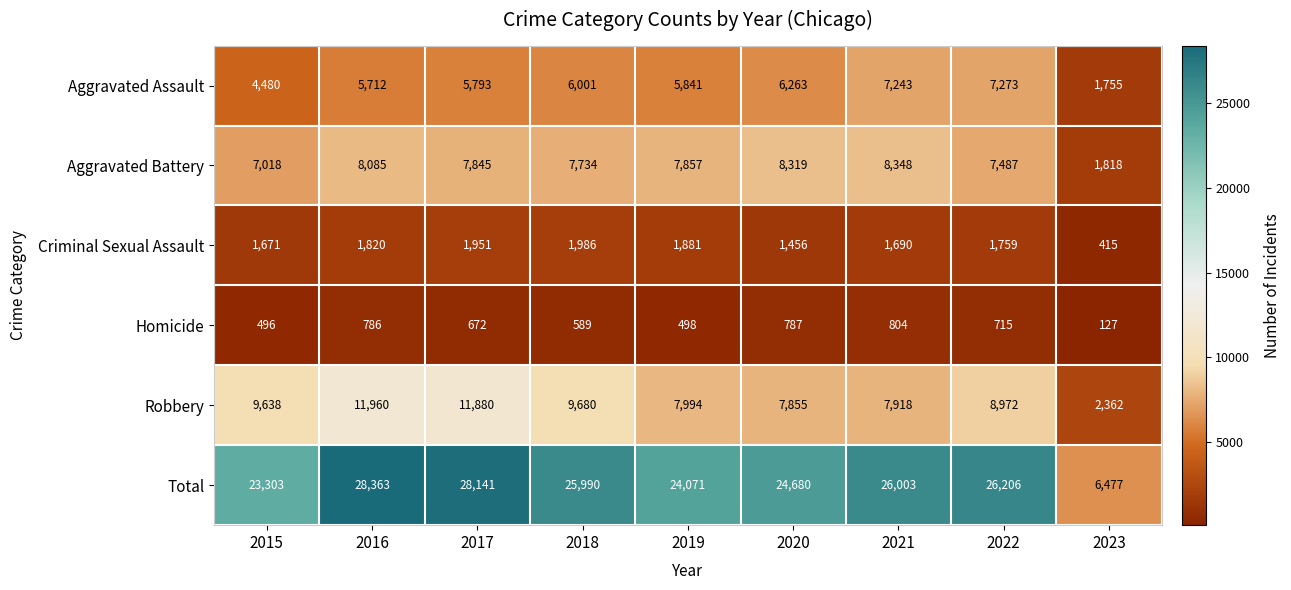

How many series are shown in this chart?

6